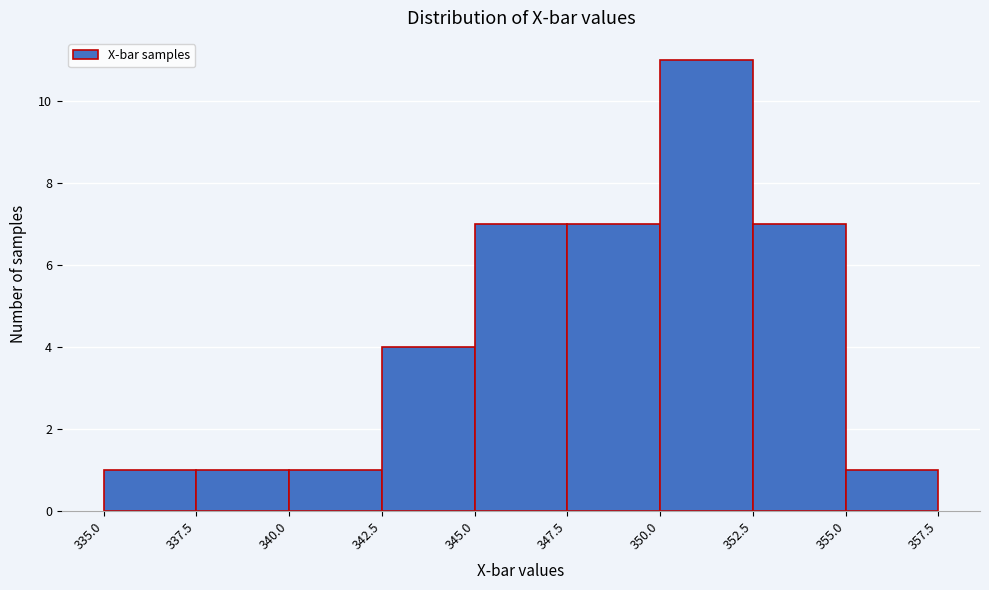

How tall is the bar that spans 345.0 to 347.5 on the x-axis? The values are not printed on the chart, so give them approximately, as read against the axis.

7